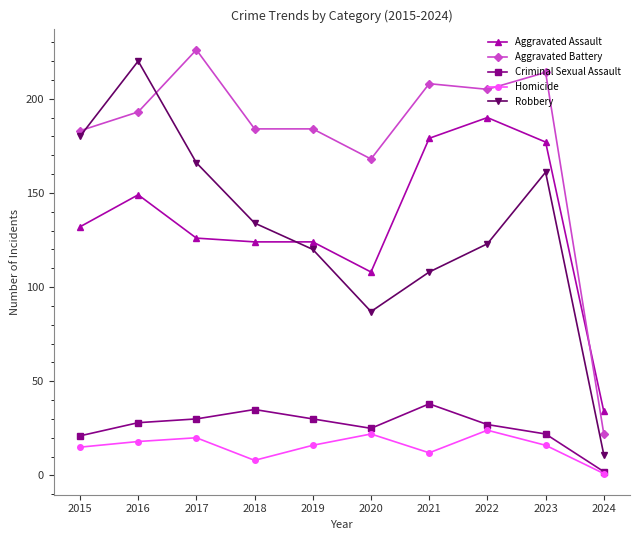

At which label does Aggravated Assault reach its peak?

2022